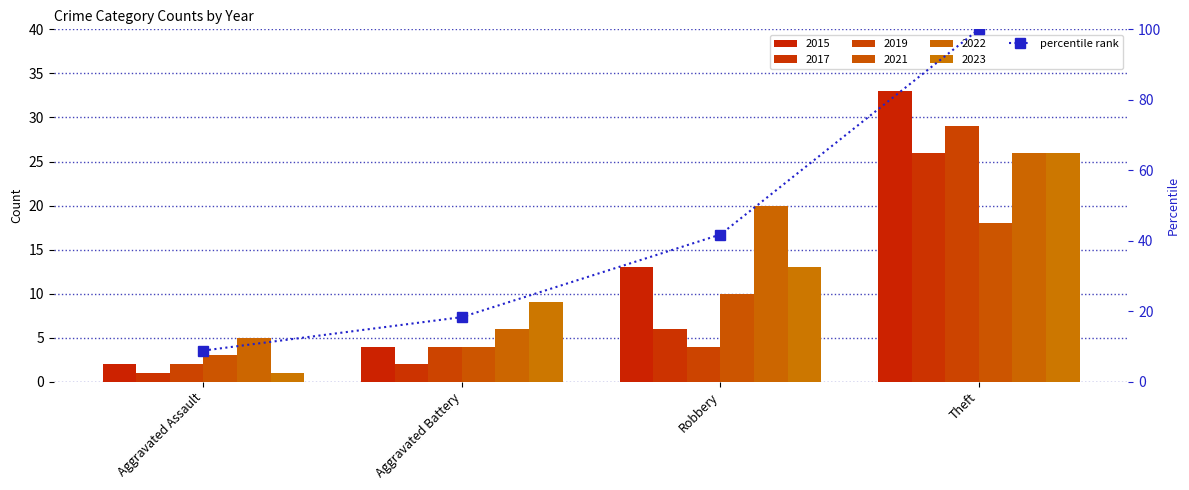

The chart shows a value of 18.4 at Aggravated Battery. True or false?

True